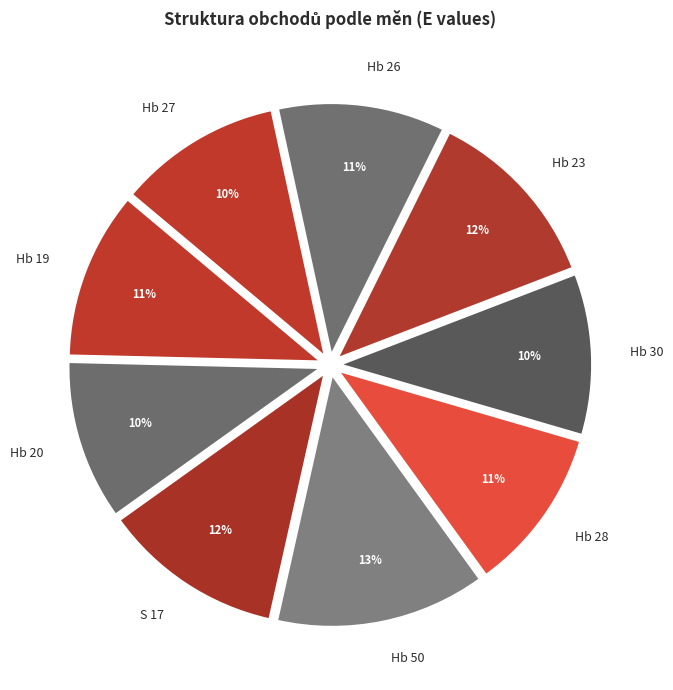

Which category has the biggest portion of the pie?

Hb 50